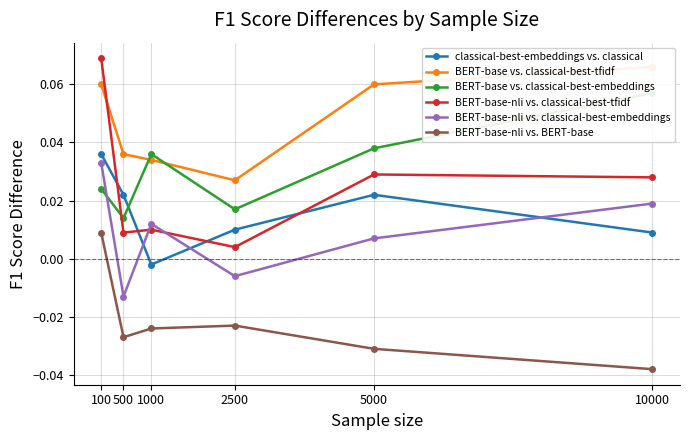

What is the sum of all BERT-base-nli vs. BERT-base values?

-0.1